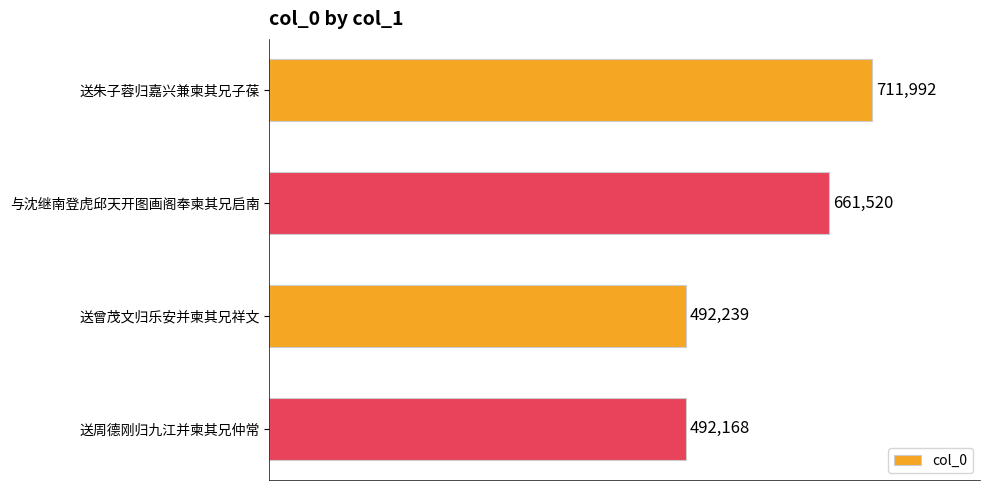

At which label is the value closest to 602080?

与沈继南登虎邱天开图画阁奉柬其兄启南